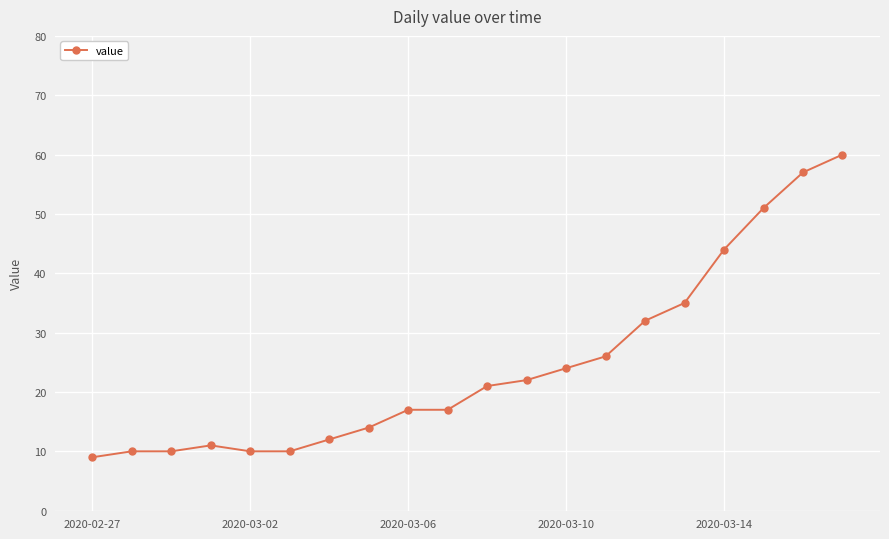

What is the value of the 13th point from the left?

24